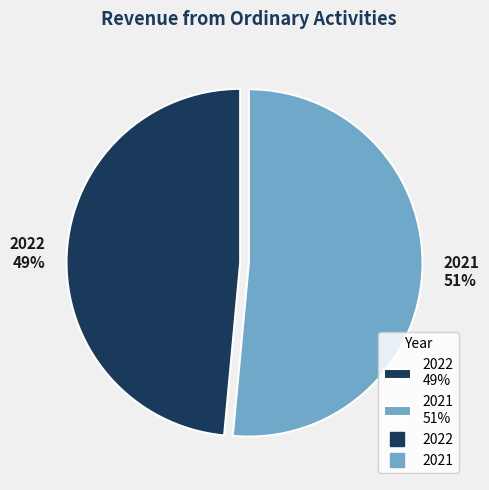

How many slices are in this pie chart?

2